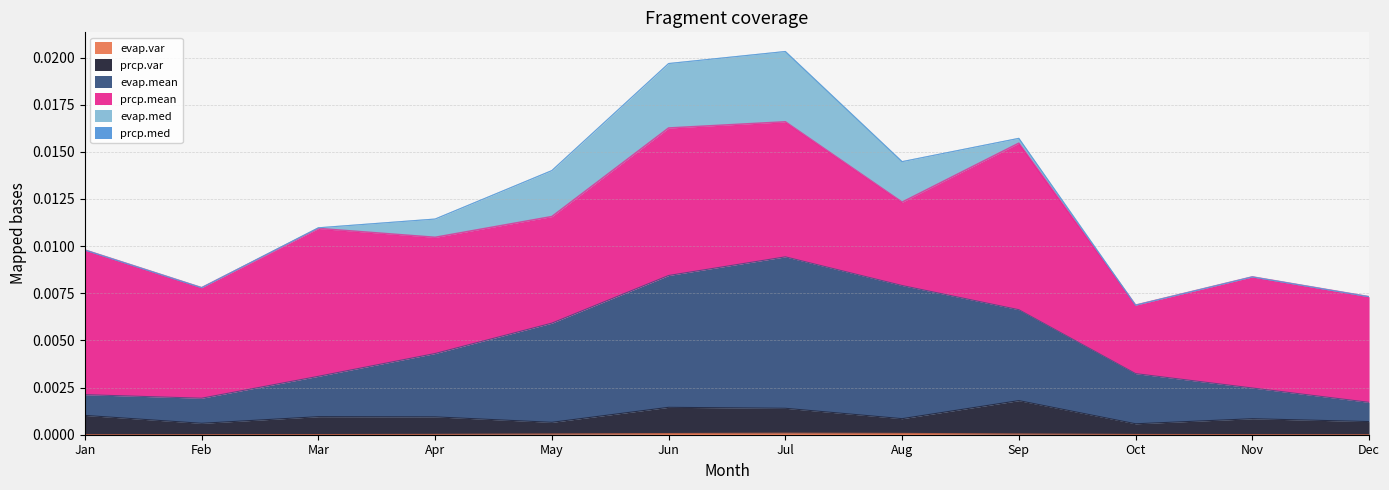

At which label does evap.var reach its minimum?

Dec